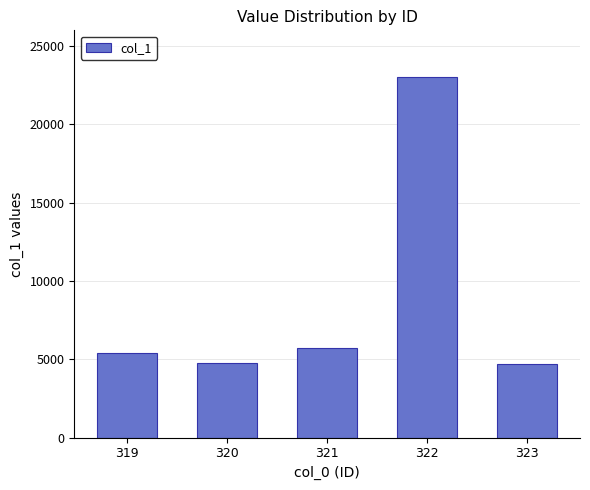

What is the change in value from 321 to 323?

-998.5